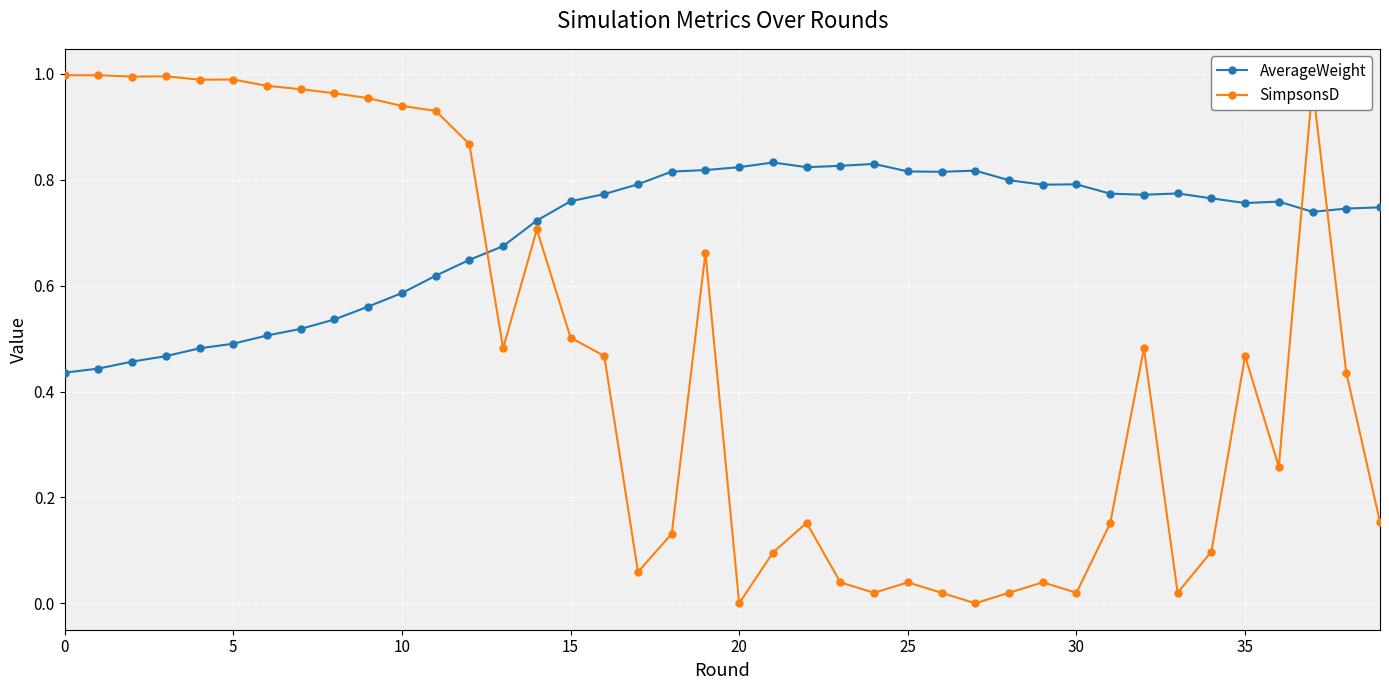

Which series ends up on top after the final intersection of AverageWeight and SimpsonsD?

AverageWeight